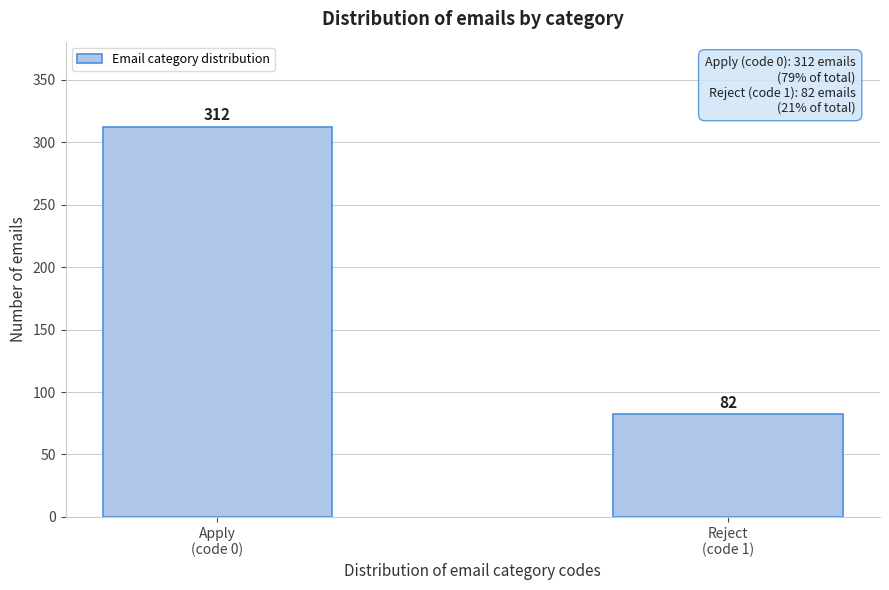

Reading right to left, transcribe all the data shown in this chart.

82	312